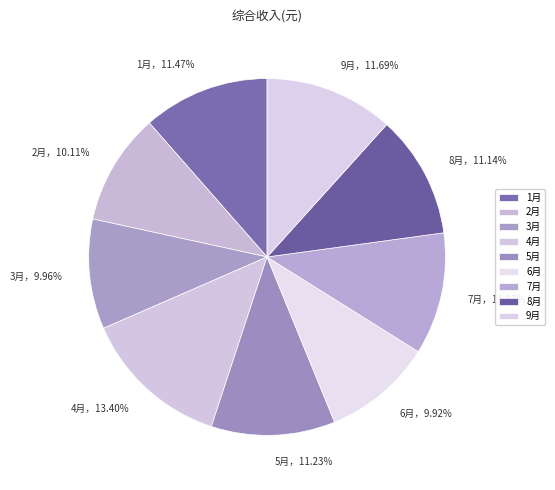

How much of the chart is everything except 1月?

88.5%